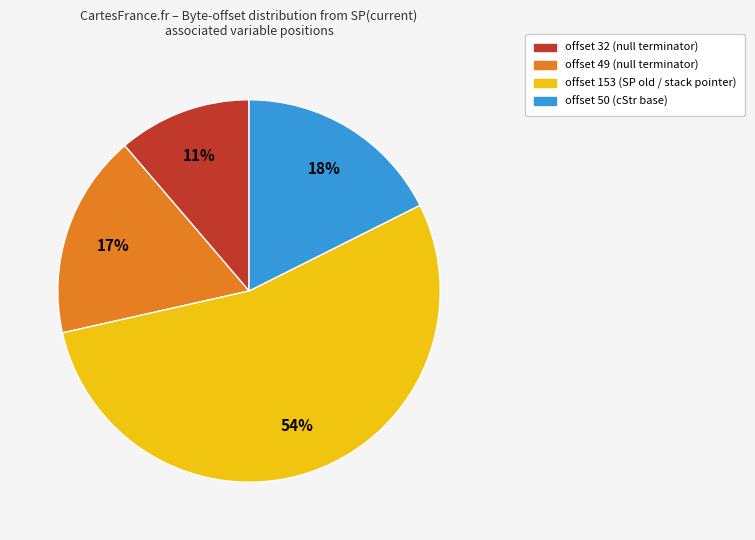

To the nearest percent, what is the average slice percentage?

25%